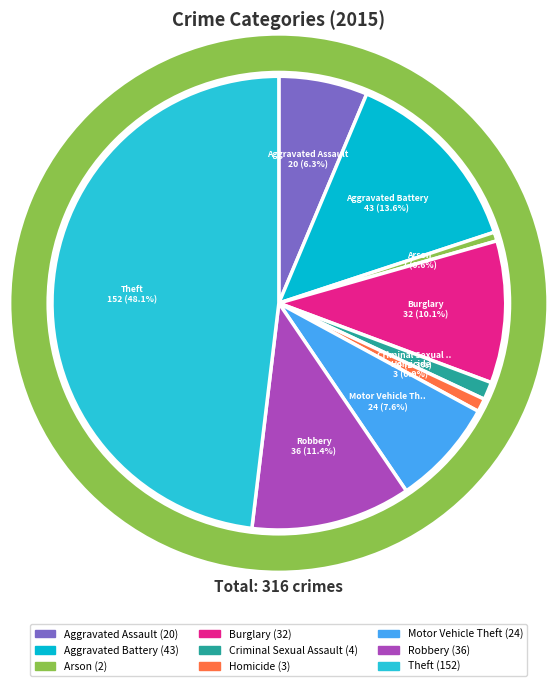

To the nearest percent, what is the average slice percentage?

11%